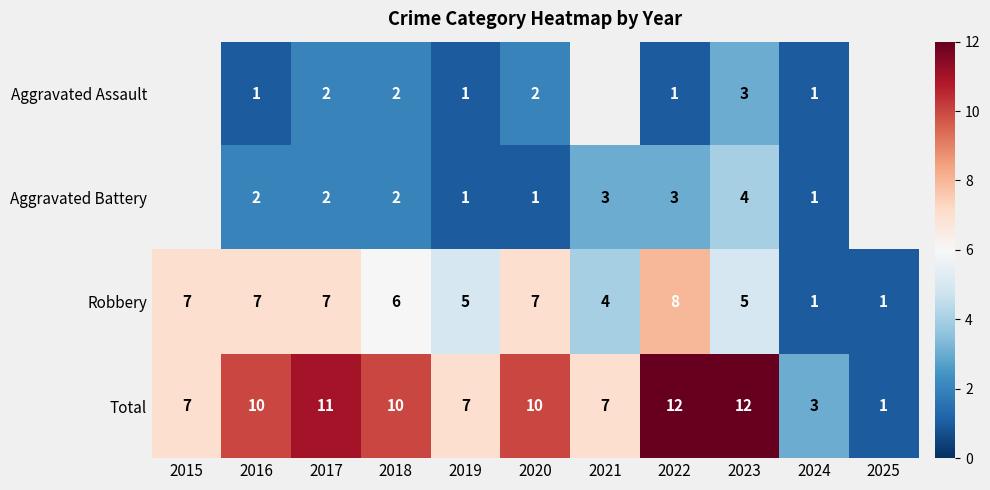

True or false: Total has a value of 3.7 at 2019.

False